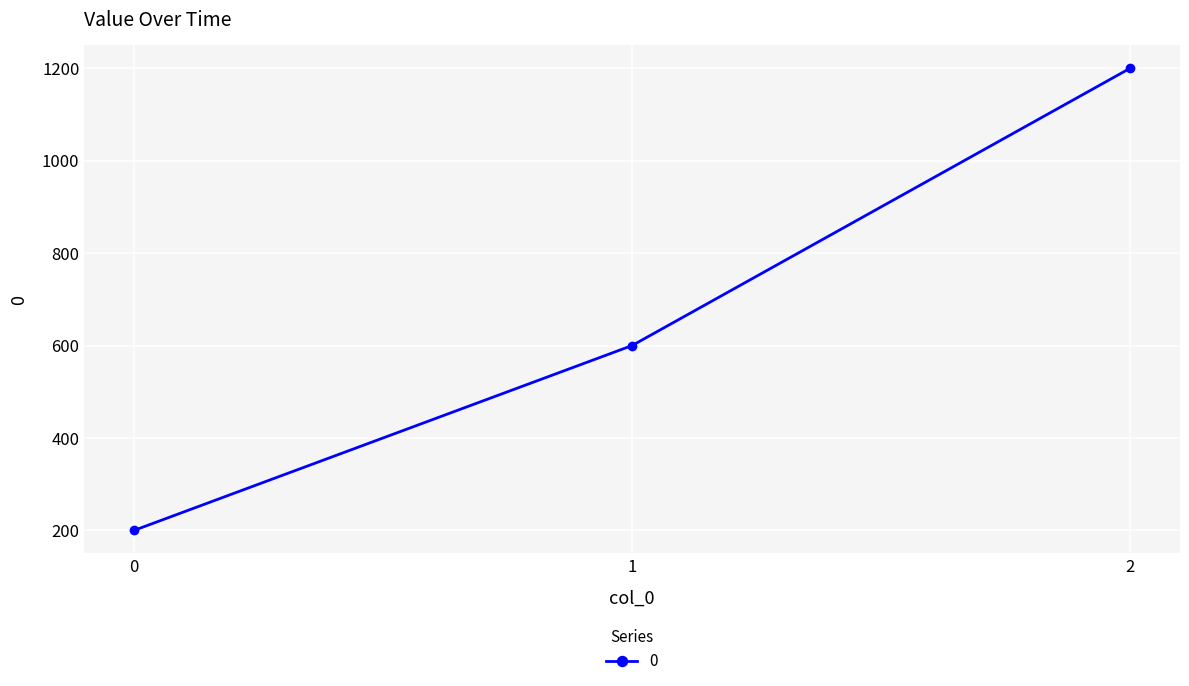

What value does the data have at 1, to the nearest 50?

600